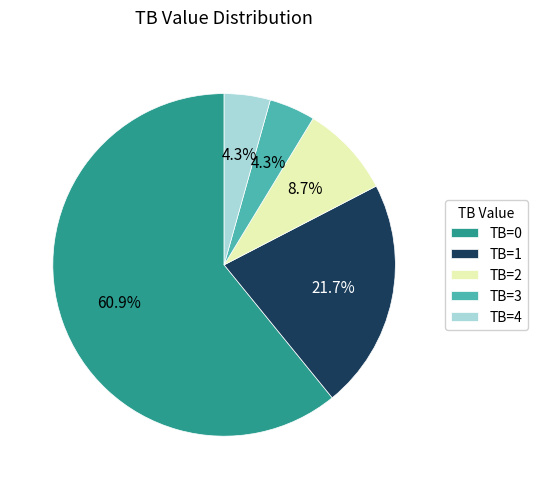

How many segments does this pie chart have?

5